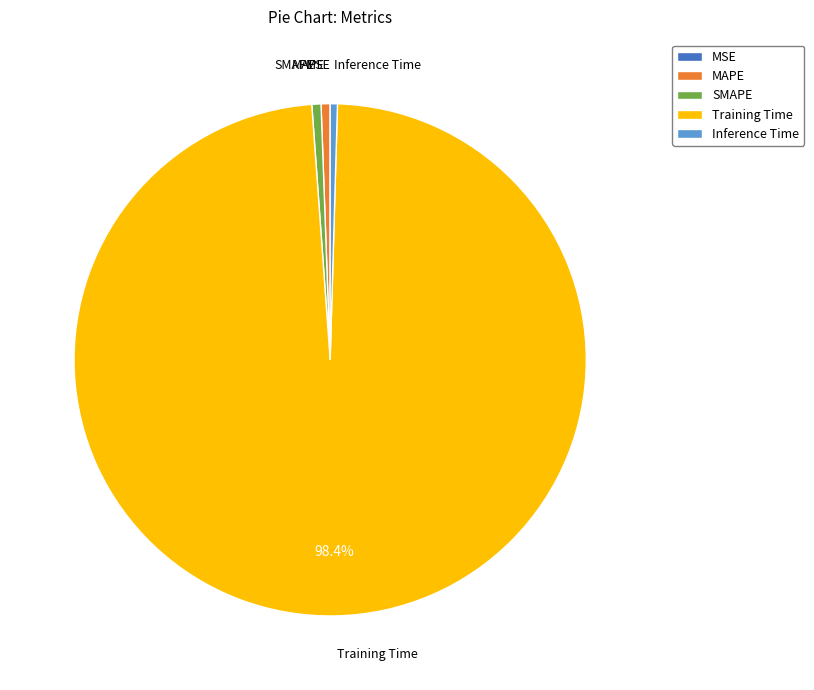

What is the largest slice in the pie chart?

Training Time